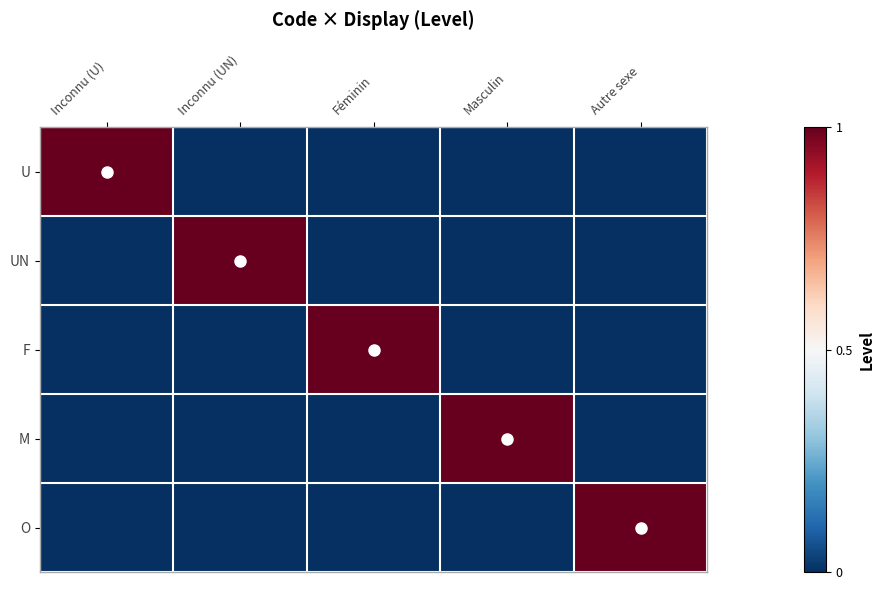

At Masculin, list the series in order from smallest to largest.

U, UN, F, O, M